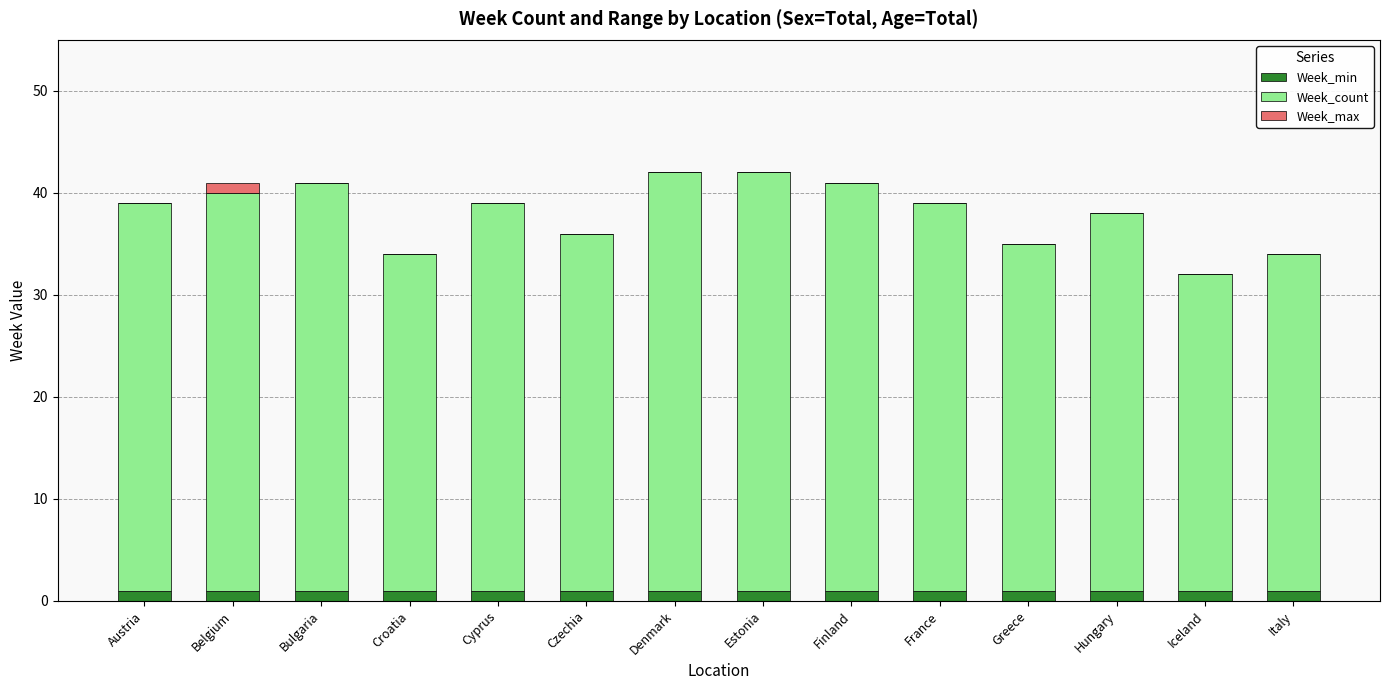

Rank the series by their maximum value, from highest to lowest.

Week_count, Week_min, Week_max